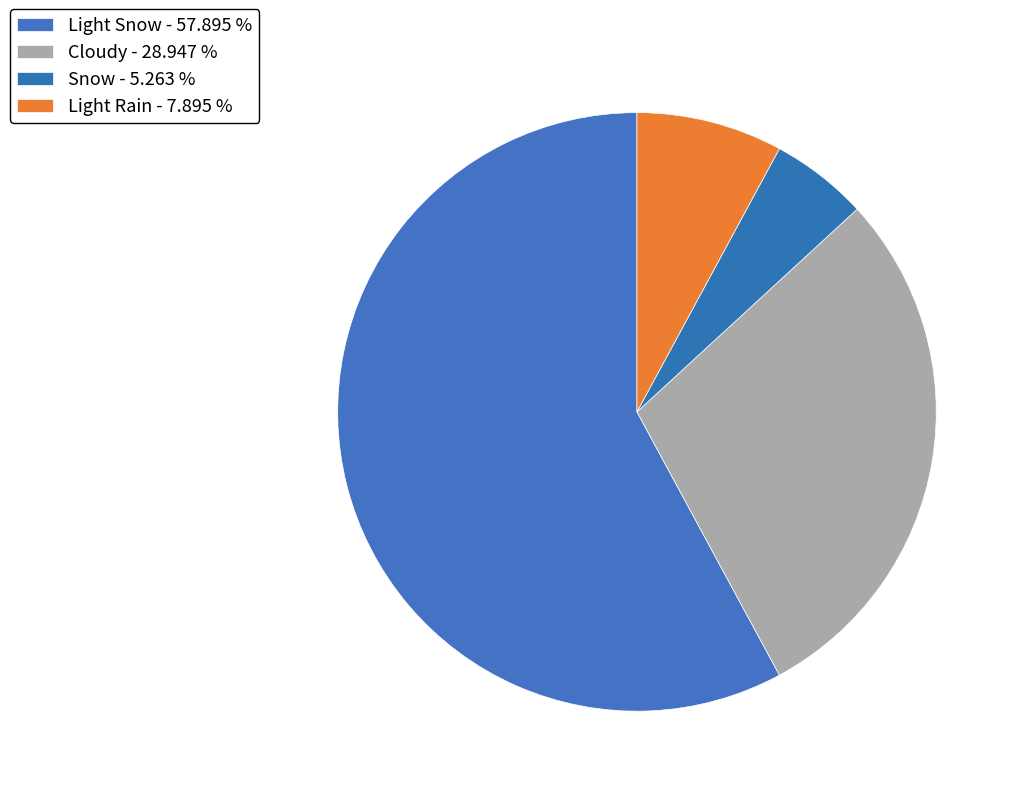

True or false: Light Rain accounts for 16% of the total.

False